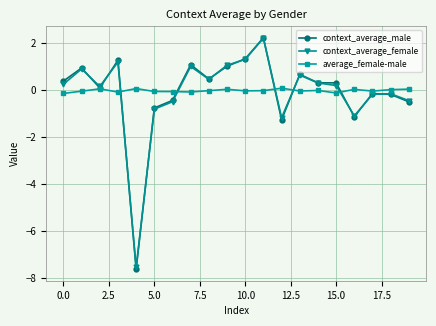

Which series has the widest spread of values?

context_average_male